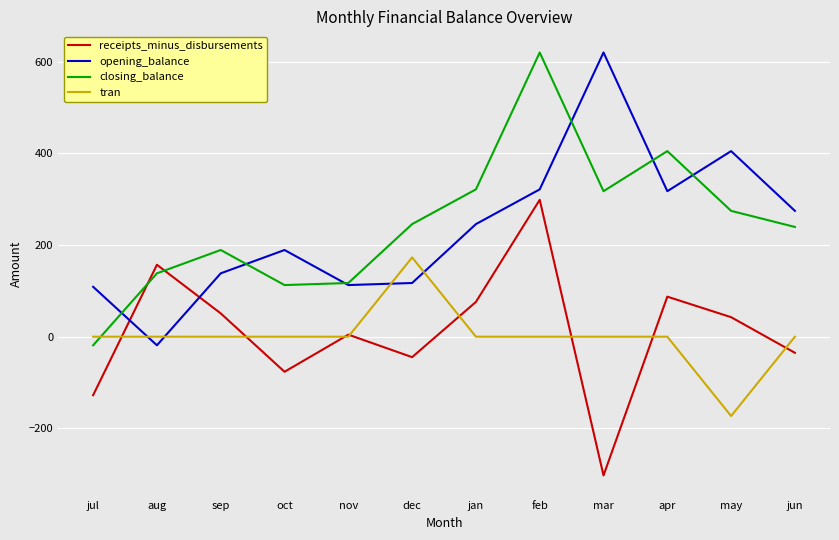

What is the difference between the highest and lowest values at dec?

290.3